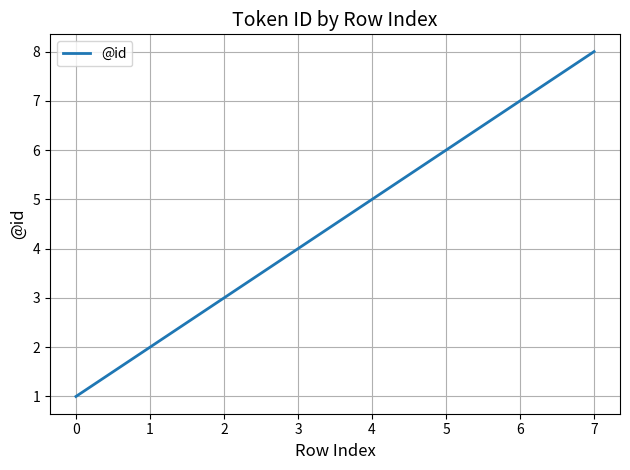

List the labels in order of value, smallest first.

0, 1, 2, 3, 4, 5, 6, 7